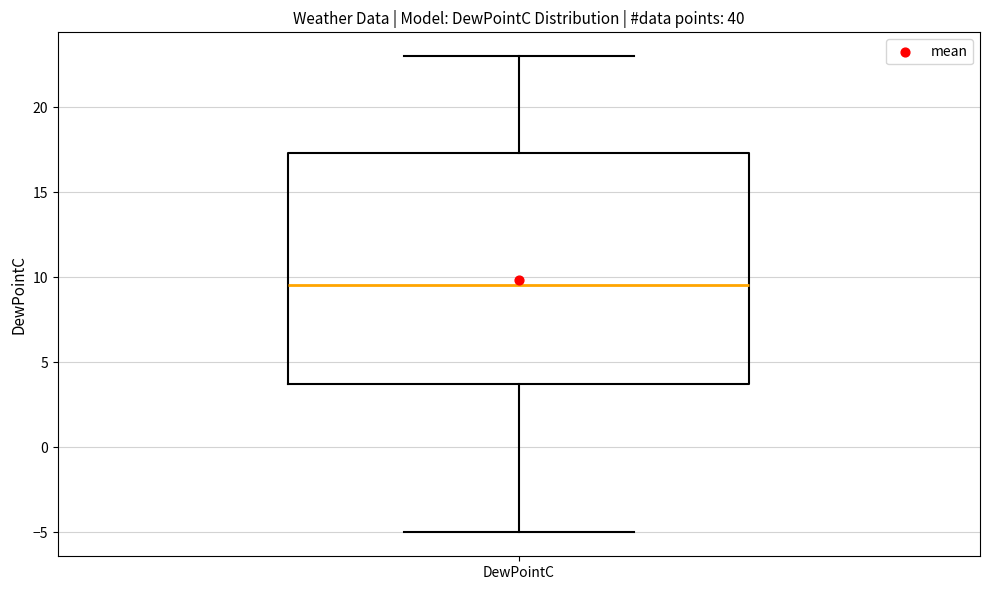

Read this box plot against the y-axis: the position of the median line, the range covered by the box, and the ends of both whiskers. The values are not printed on the chart, so give them approximately, as read against the axis.

median 9.5, box 3.5 to 17.5, whiskers -5.0 to 23.0